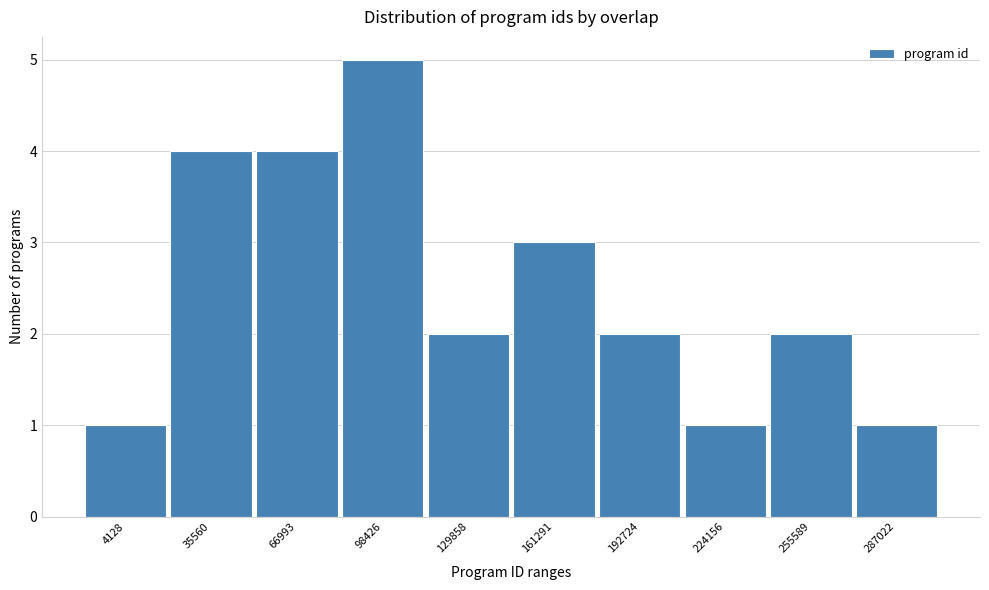

Reading right to left, extract all data points from this chart.

1	2	1	2	3	2	5	4	4	1